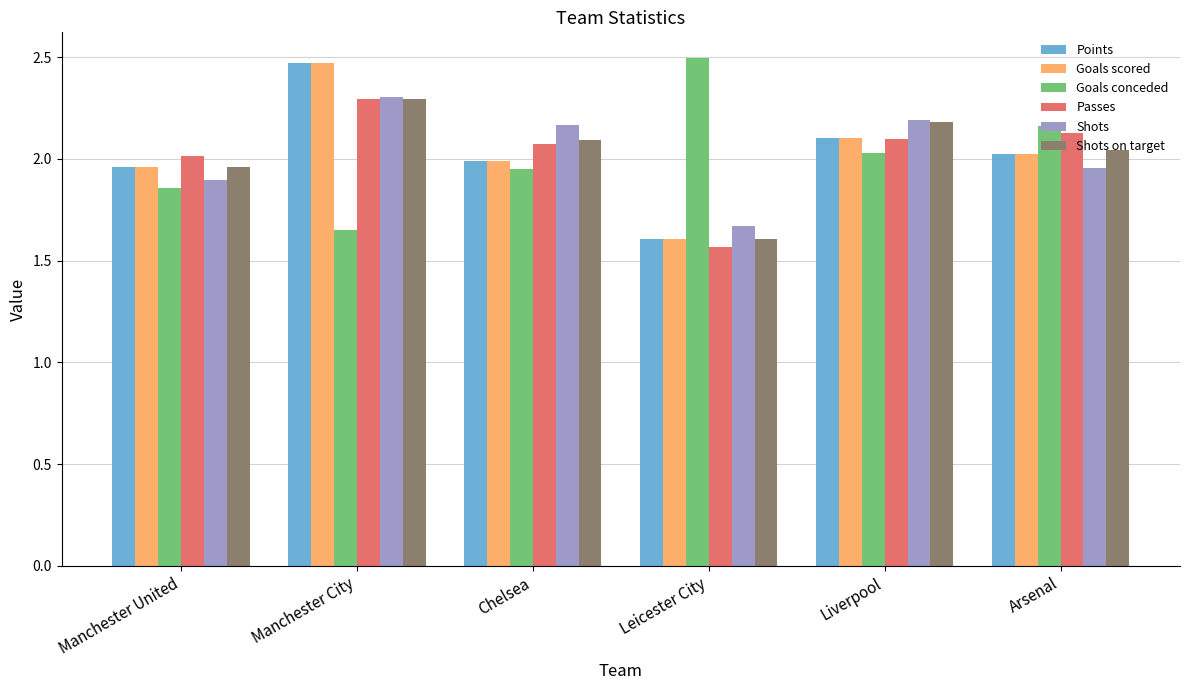

Is the value of Shots at Manchester City greater than the value of Goals scored at Arsenal?

Yes